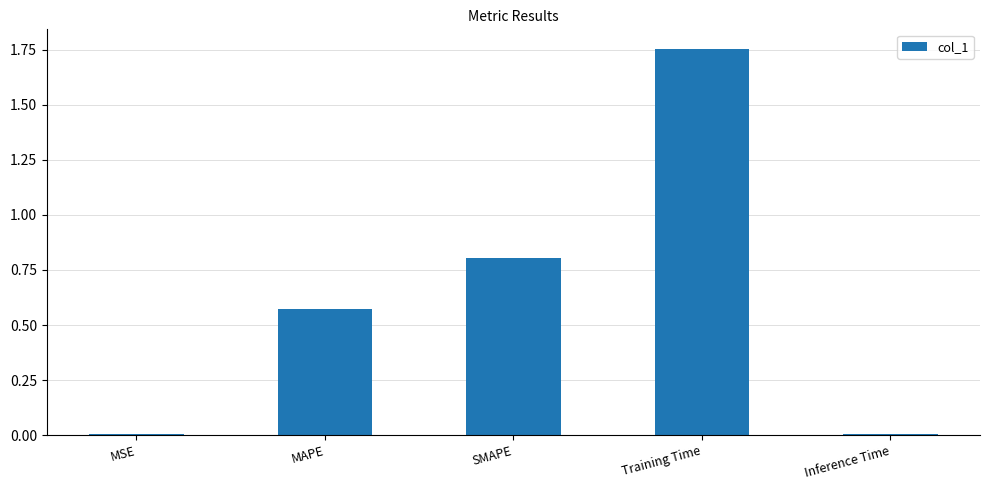

Which label corresponds to the largest value in the chart?

Training Time